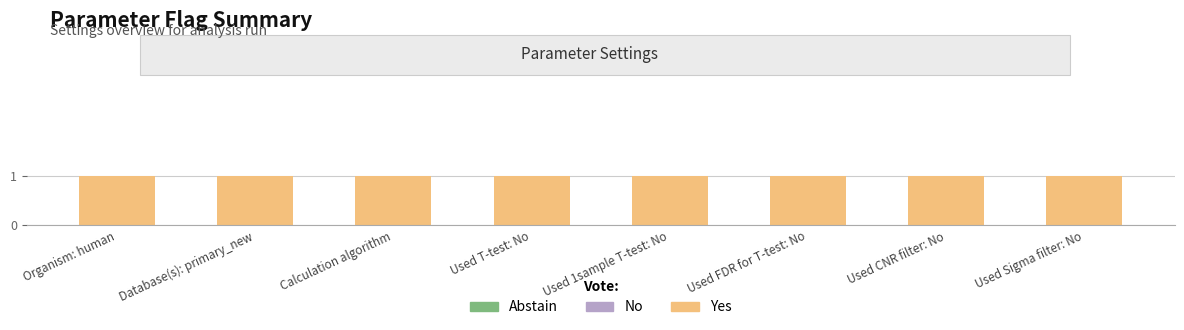

Reading right to left, extract all data points from this chart.

Yes: Used Sigma filter: No=1	Used CNR filter: No=1	Used FDR for T-test: No=1	Used 1sample T-test: No=1	Used T-test: No=1	Calculation algorithm=1	Database(s): primary_new=1	Organism: human=1
No: Used Sigma filter: No=0	Used CNR filter: No=0	Used FDR for T-test: No=0	Used 1sample T-test: No=0	Used T-test: No=0	Calculation algorithm=0	Database(s): primary_new=0	Organism: human=0
Abstain: Used Sigma filter: No=0	Used CNR filter: No=0	Used FDR for T-test: No=0	Used 1sample T-test: No=0	Used T-test: No=0	Calculation algorithm=0	Database(s): primary_new=0	Organism: human=0